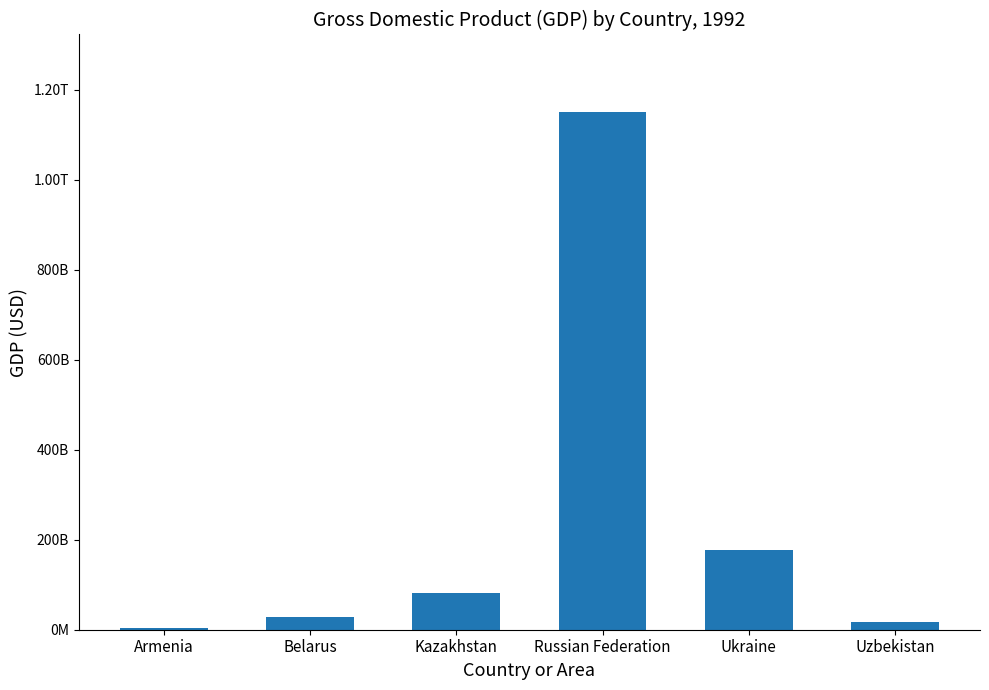

Are the bars horizontal?

No